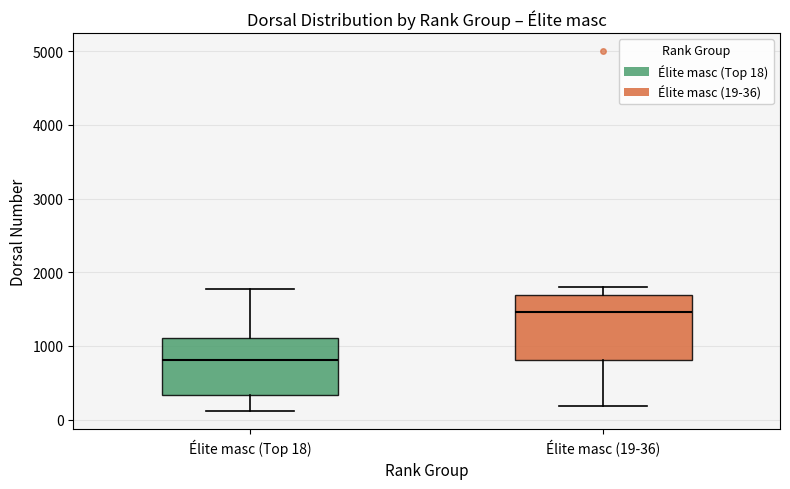

Reading left to right, transcribe this box plot: for each box, give where its median line is, the range the box spans, and where its two whiskers end, as read against the y-axis. The values are not printed on the chart, so give them approximately, as read against the axis.

Élite masc (Top 18): median 800, box 300 to 1100, whiskers 100 to 1800
Élite masc (19-36): median 1500, box 800 to 1700, whiskers 200 to 1800